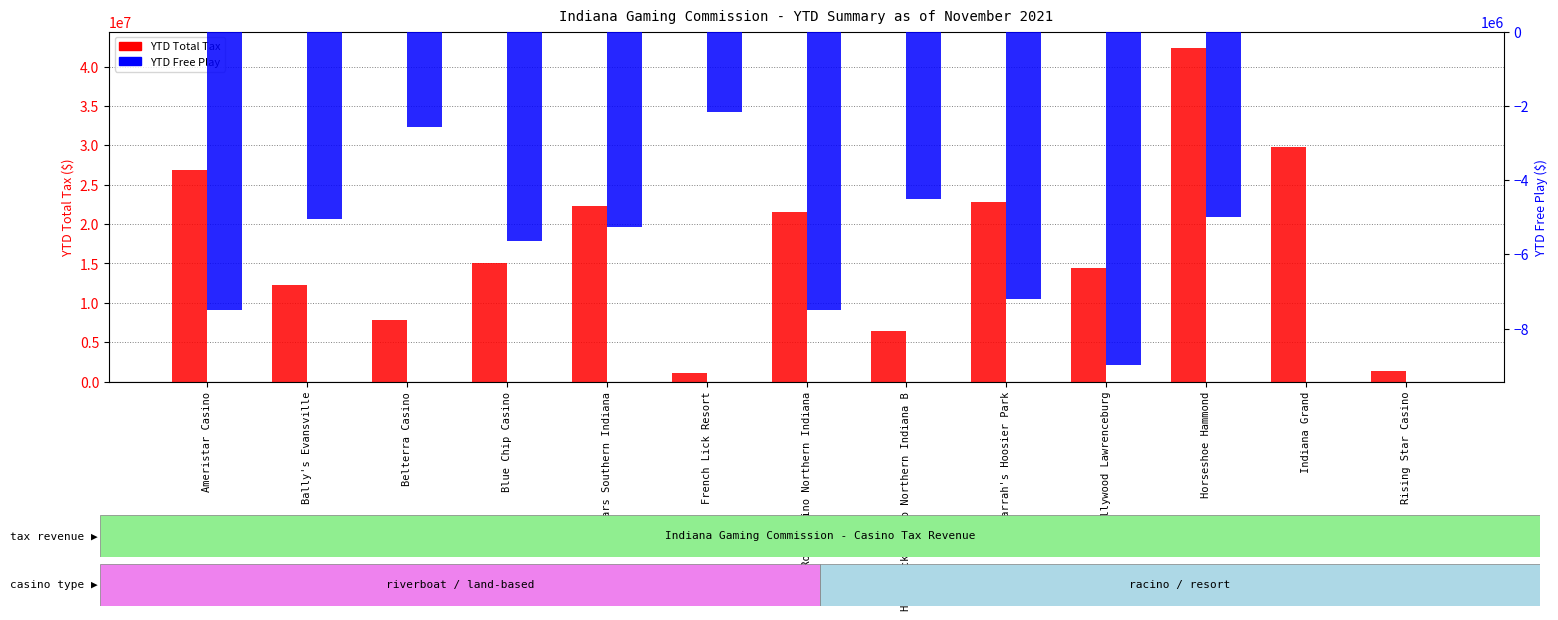

What is the difference between the second highest and minimum values in the YTD Free Play series?

8975000